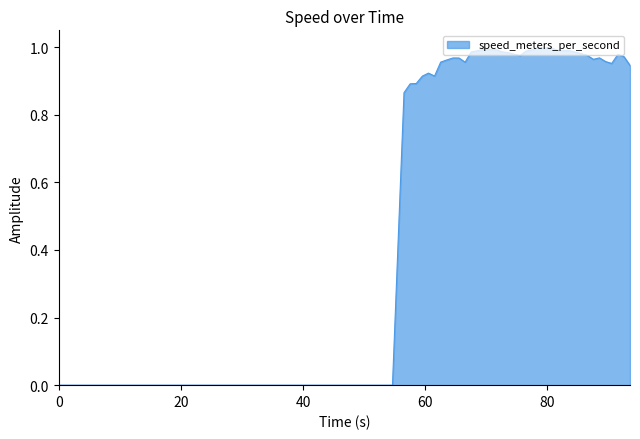

How many lines are shown in the chart?

1